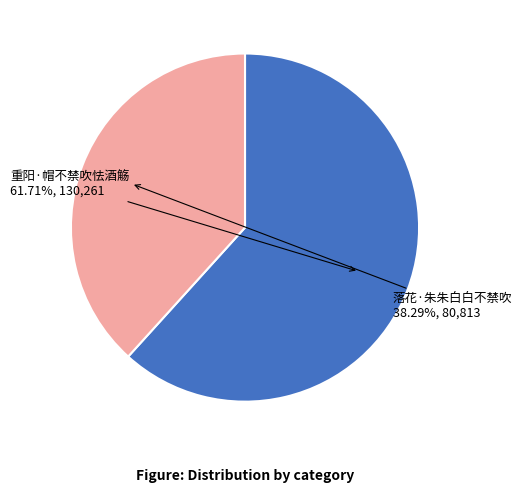

What portion of the pie excludes 重阳·帽不禁吹怯酒觞?

38.3%